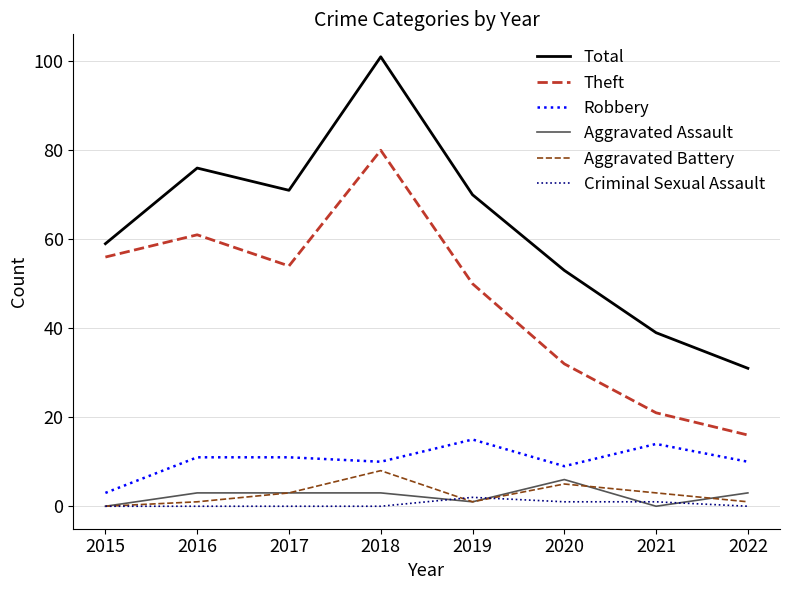

Reading right to left, list all the values displayed in this chart.

Total: 31	39	53	70	101	71	76	59
Theft: 16	21	32	50	80	54	61	56
Robbery: 10	14	9	15	10	11	11	3
Aggravated Assault: 3	0	6	1	3	3	3	0
Aggravated Battery: 1	3	5	1	8	3	1	0
Criminal Sexual Assault: 0	1	1	2	0	0	0	0